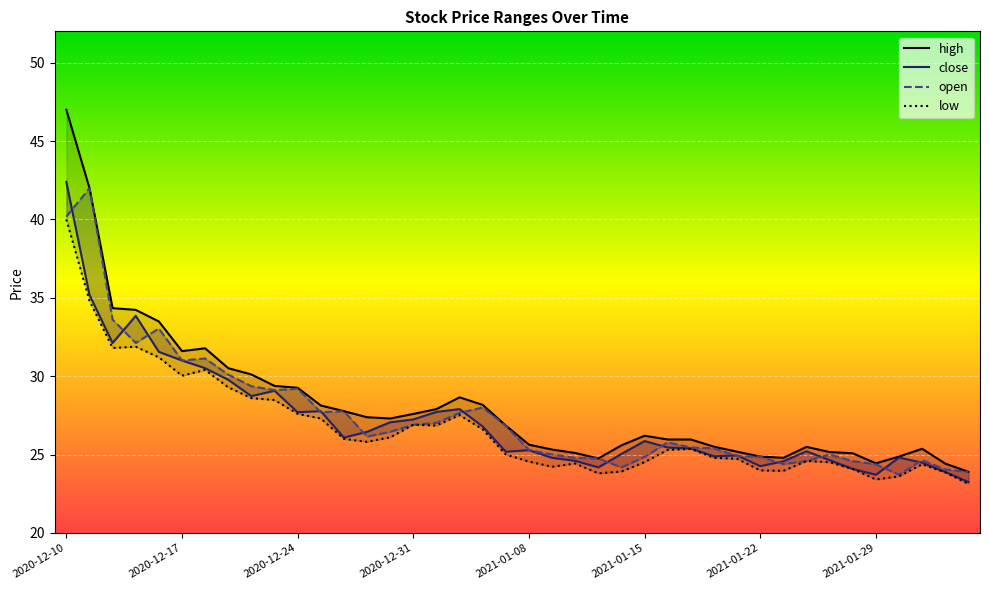

Reading left to right, list all the values displayed in this chart.

high: 47.0	42.0	34.3	34.2	33.5	31.6	31.8	30.5	30.1	29.4	29.3	28.1	27.8	27.4	27.3	27.6	27.9	28.6	28.2	26.9	25.6	25.3	25.1	24.8	25.6	26.2	26.0	26.0	25.5	25.2	24.9	24.8	25.5	25.2	25.1	24.4	24.9	25.4	24.4	23.9
close: 42.4	35.2	32.1	33.9	31.6	31.0	30.5	29.8	28.7	29.1	27.7	27.8	26.1	26.4	27.1	27.2	27.7	27.9	26.8	25.2	25.3	24.8	24.6	24.2	25.0	25.9	25.4	25.4	24.9	24.9	24.3	24.6	25.2	24.6	24.1	23.7	24.8	24.5	23.9	23.2
open: 40.2	42.0	33.6	32.1	33.0	31.0	31.1	30.1	29.4	29.1	29.2	27.7	27.8	26.1	26.4	26.9	27.0	27.7	28.0	26.8	25.3	25.0	24.8	24.8	24.2	24.9	25.8	25.4	25.4	24.9	24.9	24.4	24.6	25.0	24.6	24.4	23.7	24.6	24.1	23.9
low: 40.0	34.8	31.8	31.9	31.2	30.0	30.4	29.3	28.6	28.5	27.6	27.3	26.0	25.8	26.1	26.9	26.9	27.5	26.6	25.0	24.6	24.2	24.4	23.8	23.9	24.5	25.3	25.4	24.8	24.7	24.0	24.0	24.6	24.5	24.1	23.4	23.6	24.4	23.9	23.1